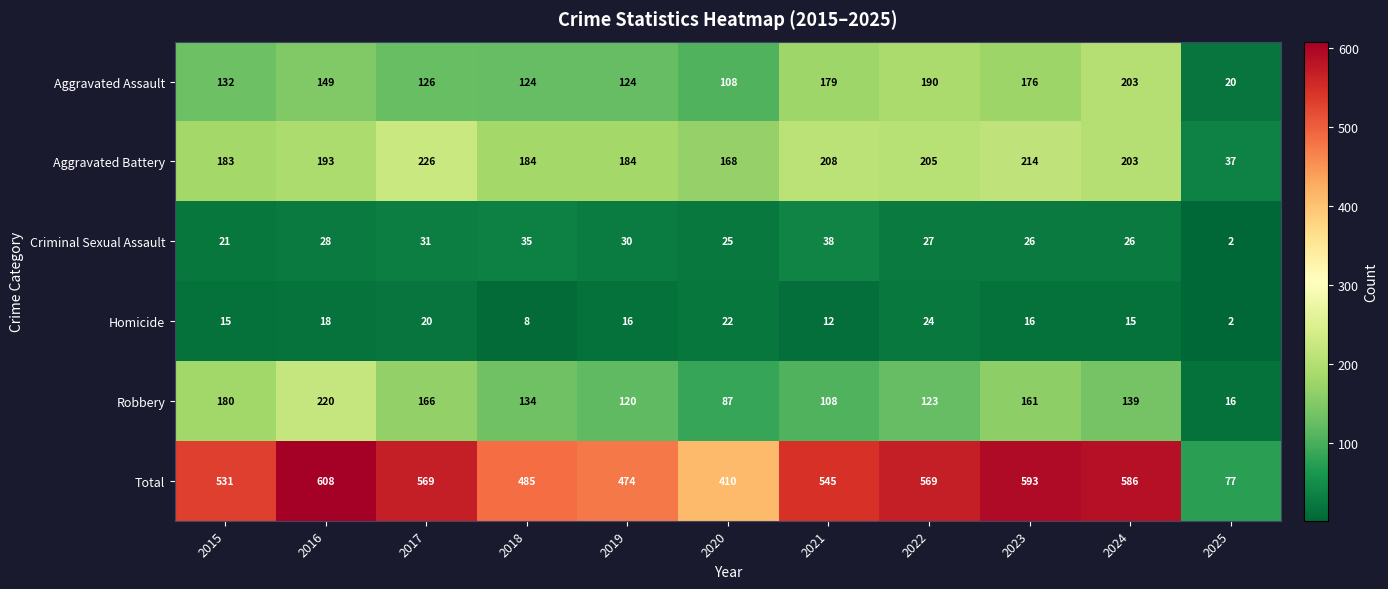

Rank the series by their maximum value, from lowest to highest.

Homicide, Criminal Sexual Assault, Aggravated Assault, Robbery, Aggravated Battery, Total